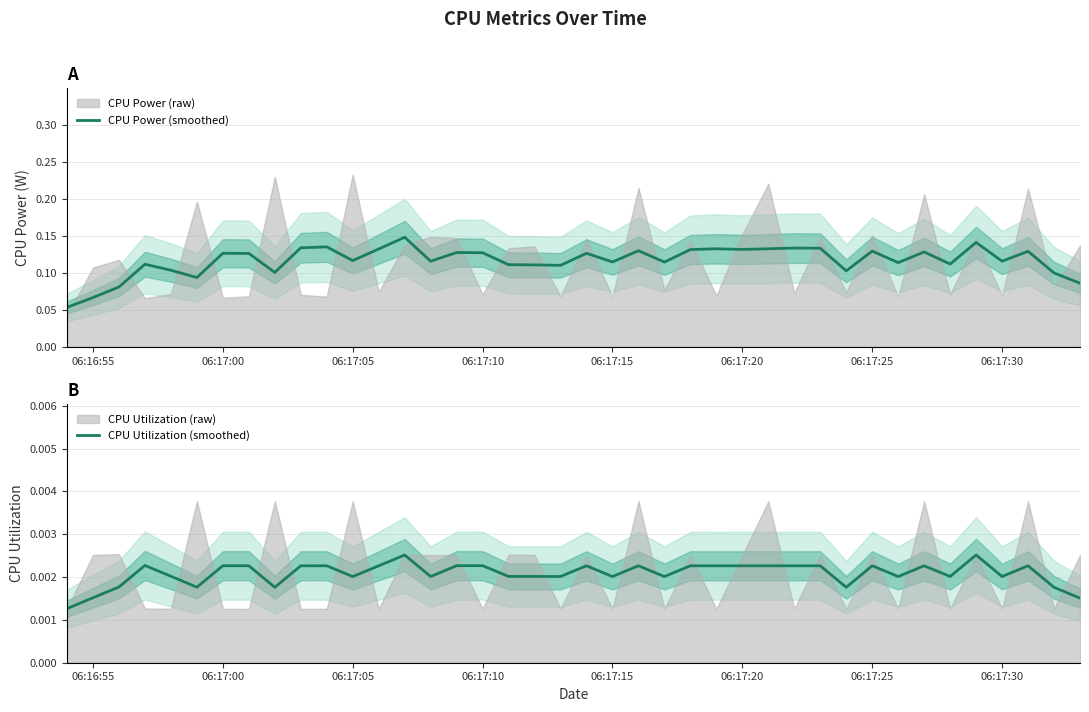

At how many categories does at least one series exceed 0?

40